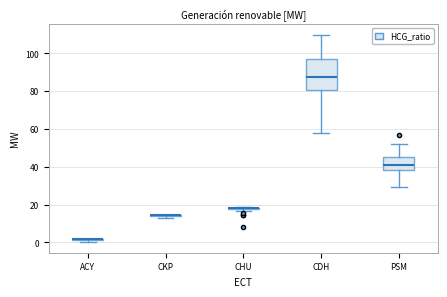

Comparing the boxes themselves (not the whiskers), which one is the tallest?

CDH